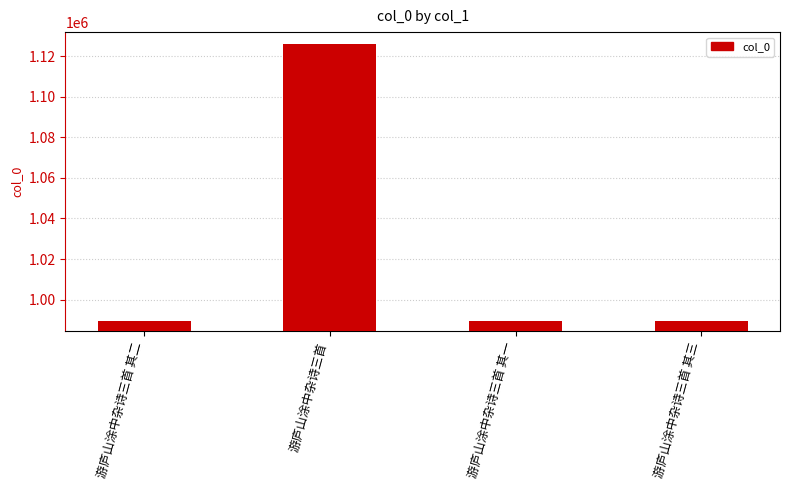

The value at 游庐山涂中杂诗三首 其二 is 989294. True or false?

True